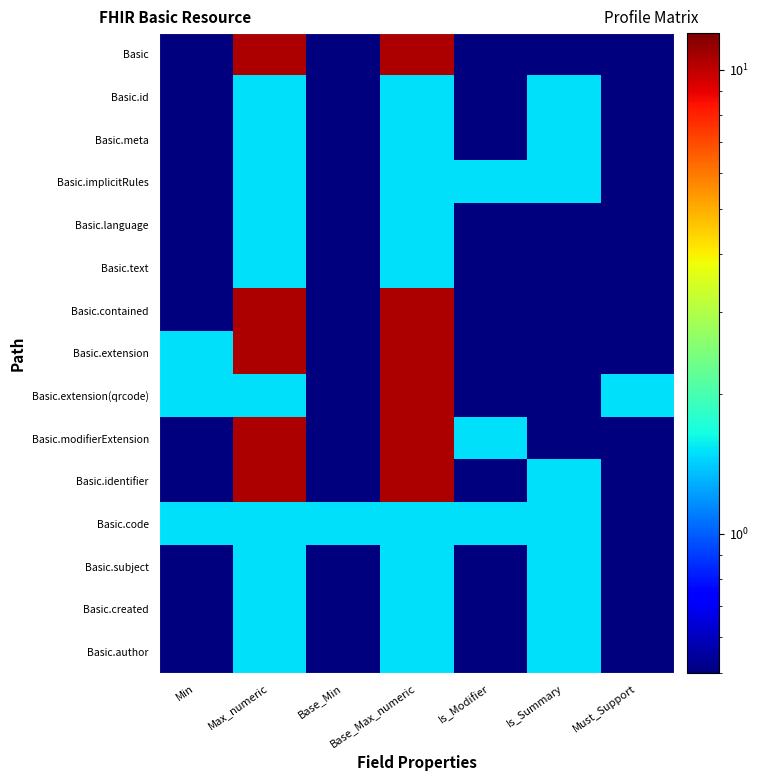

Reading right to left, what are all the values shown in this chart?

Basic: Must_Support=0.5	Is_Summary=0.5	Is_Modifier=0.5	Base_Max_numeric=10.5	Base_Min=0.5	Max_numeric=10.5	Min=0.5
Basic.id: Must_Support=0.5	Is_Summary=1.5	Is_Modifier=0.5	Base_Max_numeric=1.5	Base_Min=0.5	Max_numeric=1.5	Min=0.5
Basic.meta: Must_Support=0.5	Is_Summary=1.5	Is_Modifier=0.5	Base_Max_numeric=1.5	Base_Min=0.5	Max_numeric=1.5	Min=0.5
Basic.implicitRules: Must_Support=0.5	Is_Summary=1.5	Is_Modifier=1.5	Base_Max_numeric=1.5	Base_Min=0.5	Max_numeric=1.5	Min=0.5
Basic.language: Must_Support=0.5	Is_Summary=0.5	Is_Modifier=0.5	Base_Max_numeric=1.5	Base_Min=0.5	Max_numeric=1.5	Min=0.5
Basic.text: Must_Support=0.5	Is_Summary=0.5	Is_Modifier=0.5	Base_Max_numeric=1.5	Base_Min=0.5	Max_numeric=1.5	Min=0.5
Basic.contained: Must_Support=0.5	Is_Summary=0.5	Is_Modifier=0.5	Base_Max_numeric=10.5	Base_Min=0.5	Max_numeric=10.5	Min=0.5
Basic.extension: Must_Support=0.5	Is_Summary=0.5	Is_Modifier=0.5	Base_Max_numeric=10.5	Base_Min=0.5	Max_numeric=10.5	Min=1.5
Basic.extension(qrcode): Must_Support=1.5	Is_Summary=0.5	Is_Modifier=0.5	Base_Max_numeric=10.5	Base_Min=0.5	Max_numeric=1.5	Min=1.5
Basic.modifierExtension: Must_Support=0.5	Is_Summary=0.5	Is_Modifier=1.5	Base_Max_numeric=10.5	Base_Min=0.5	Max_numeric=10.5	Min=0.5
Basic.identifier: Must_Support=0.5	Is_Summary=1.5	Is_Modifier=0.5	Base_Max_numeric=10.5	Base_Min=0.5	Max_numeric=10.5	Min=0.5
Basic.code: Must_Support=0.5	Is_Summary=1.5	Is_Modifier=1.5	Base_Max_numeric=1.5	Base_Min=1.5	Max_numeric=1.5	Min=1.5
Basic.subject: Must_Support=0.5	Is_Summary=1.5	Is_Modifier=0.5	Base_Max_numeric=1.5	Base_Min=0.5	Max_numeric=1.5	Min=0.5
Basic.created: Must_Support=0.5	Is_Summary=1.5	Is_Modifier=0.5	Base_Max_numeric=1.5	Base_Min=0.5	Max_numeric=1.5	Min=0.5
Basic.author: Must_Support=0.5	Is_Summary=1.5	Is_Modifier=0.5	Base_Max_numeric=1.5	Base_Min=0.5	Max_numeric=1.5	Min=0.5